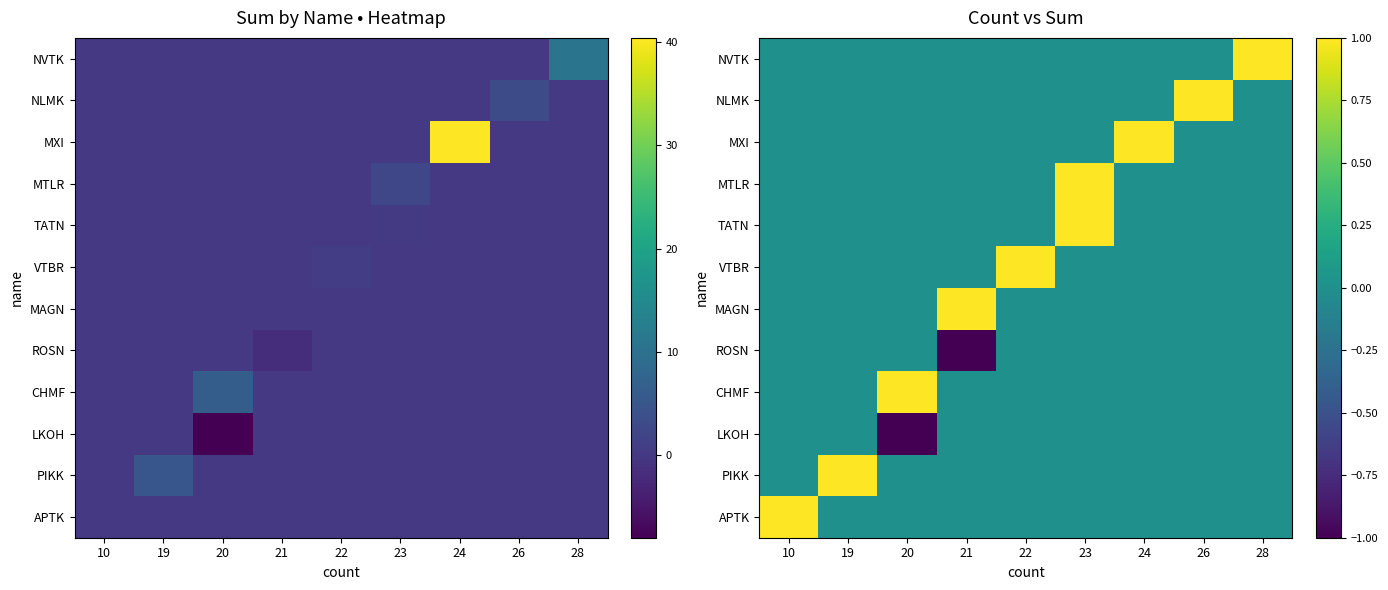

Between 21 and 26, which is larger?

21